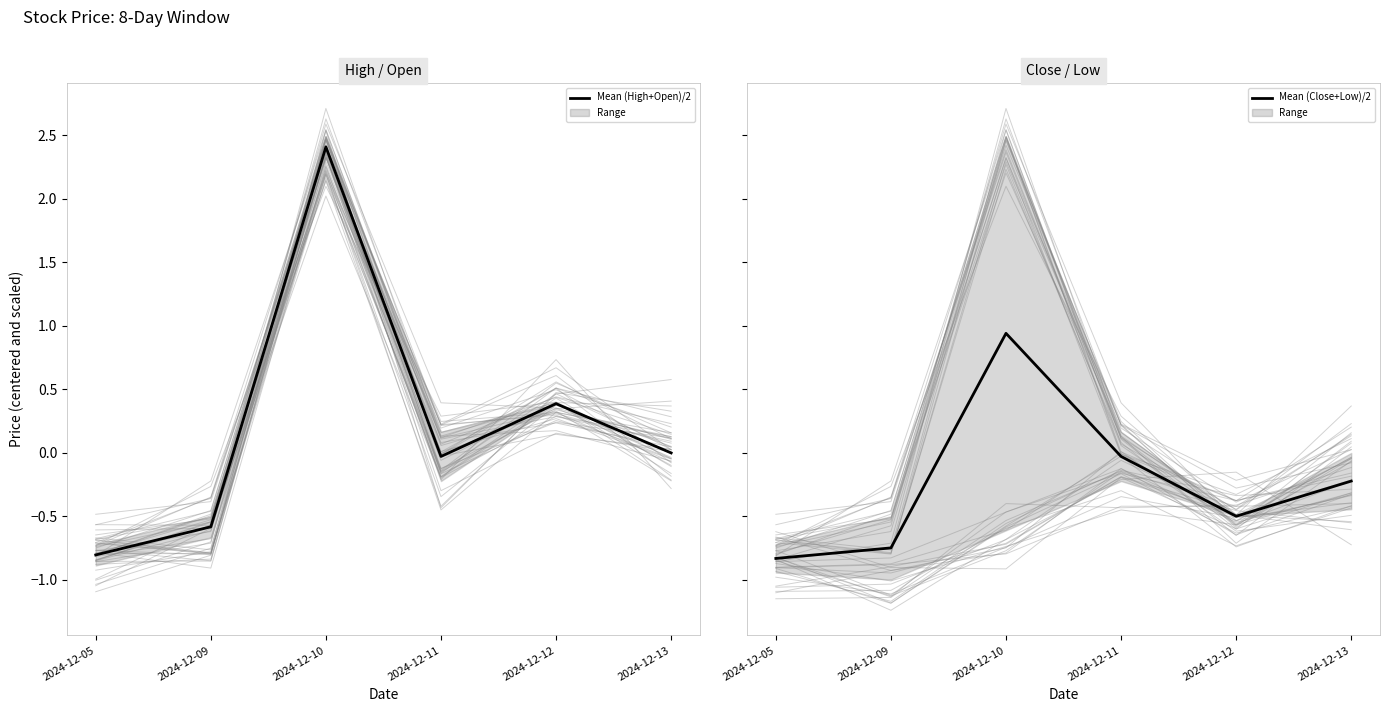

Where is Mean (Close+Low)/2 nearest to the value 0?

2024-12-11